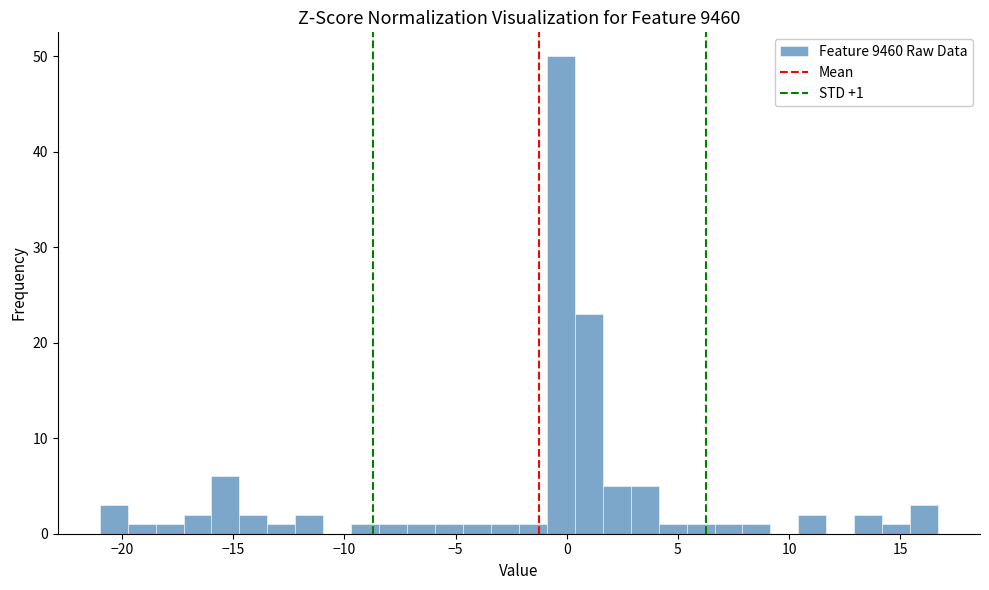

Read against the x-axis, roughly where is the centre of the tallest bar?

-0.5